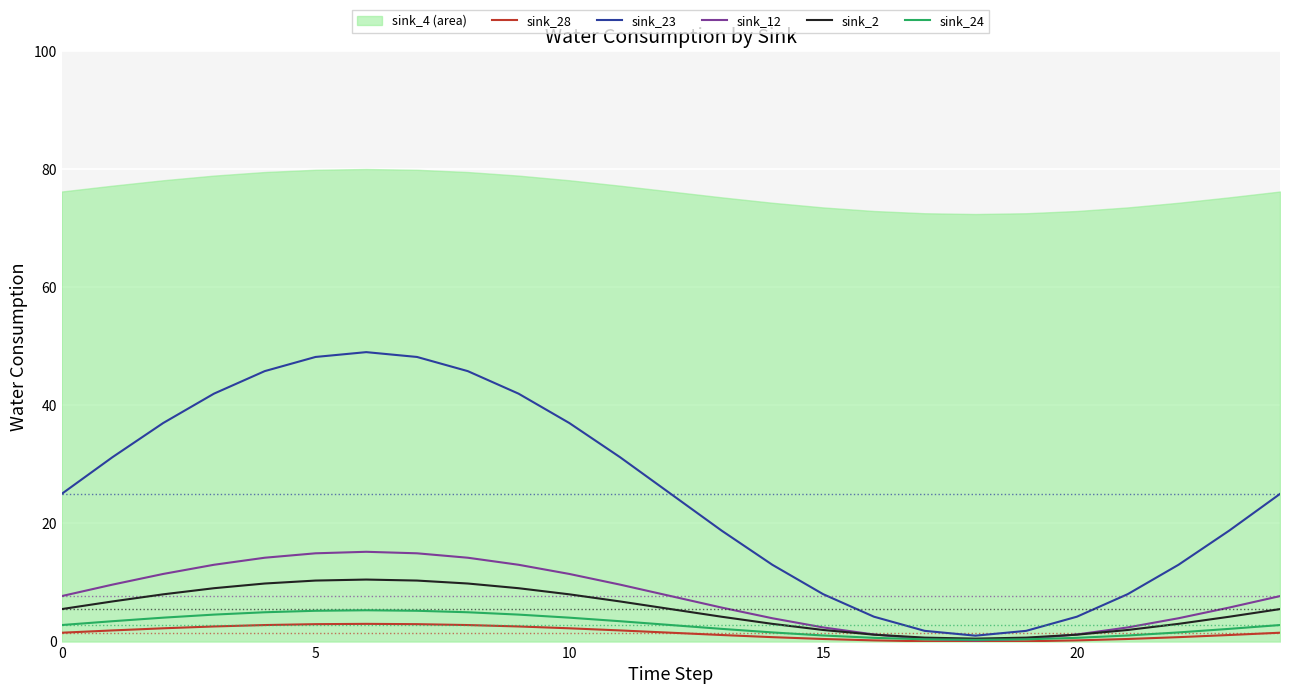

How many interior local peaks does the sink_28 series have?

1